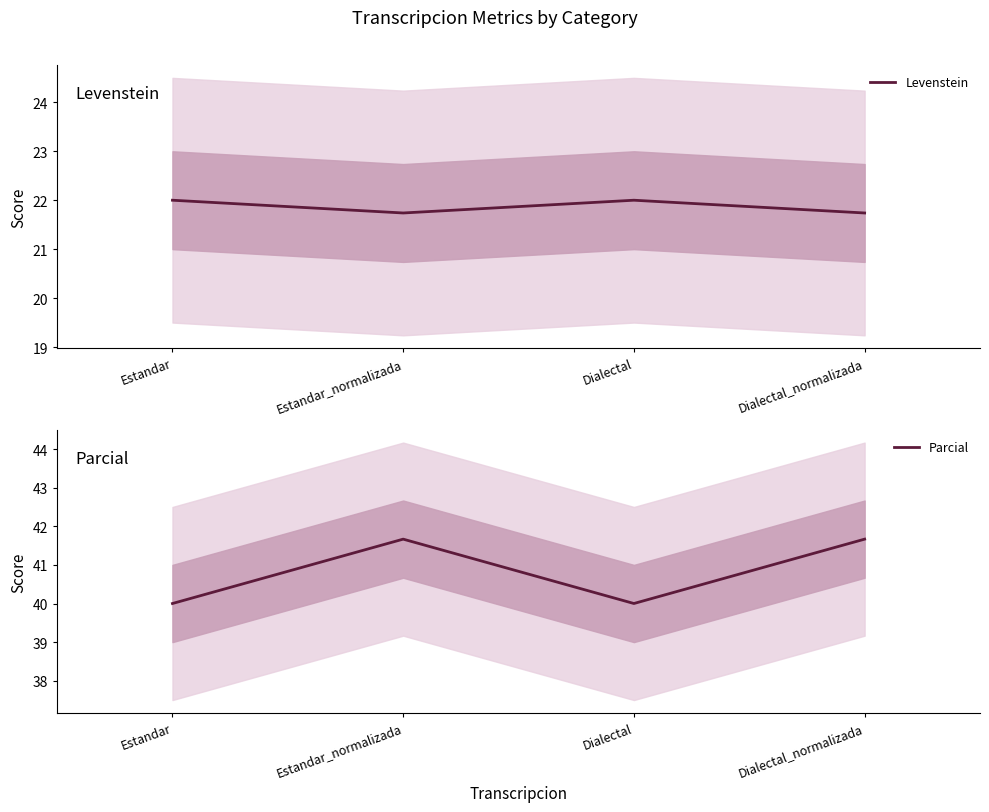

Is the value of Levenstein at Dialectal_normalizada greater than the value of Parcial at Estandar_normalizada?

No